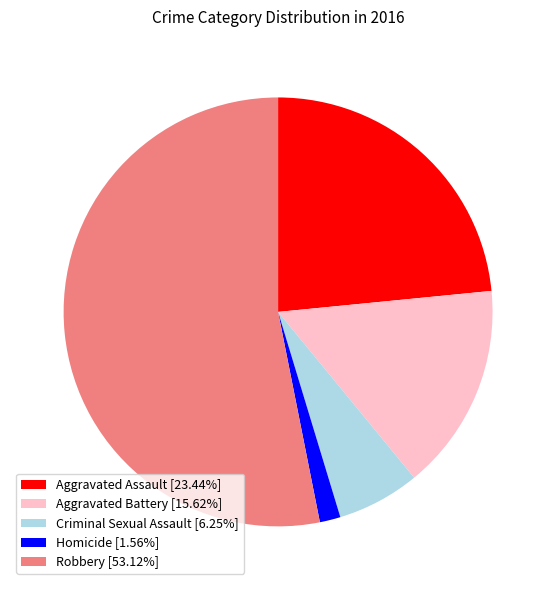

Do Aggravated Assault [23.44%] and Homicide [1.56%] together represent more than half of the pie?

No